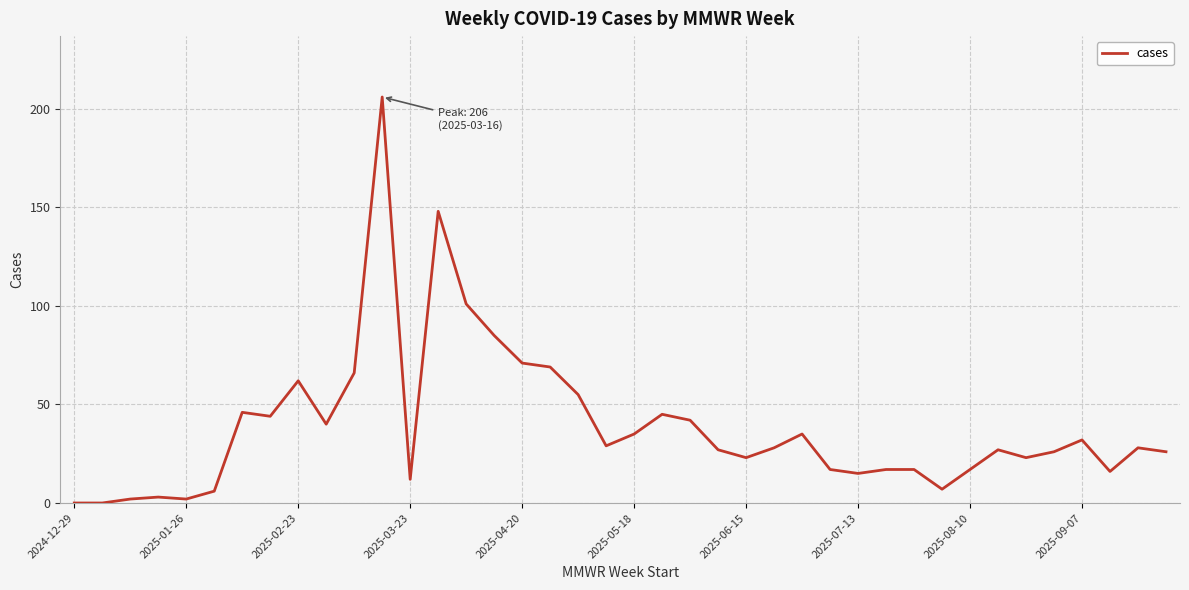

What is the difference between the maximum and minimum values?

206